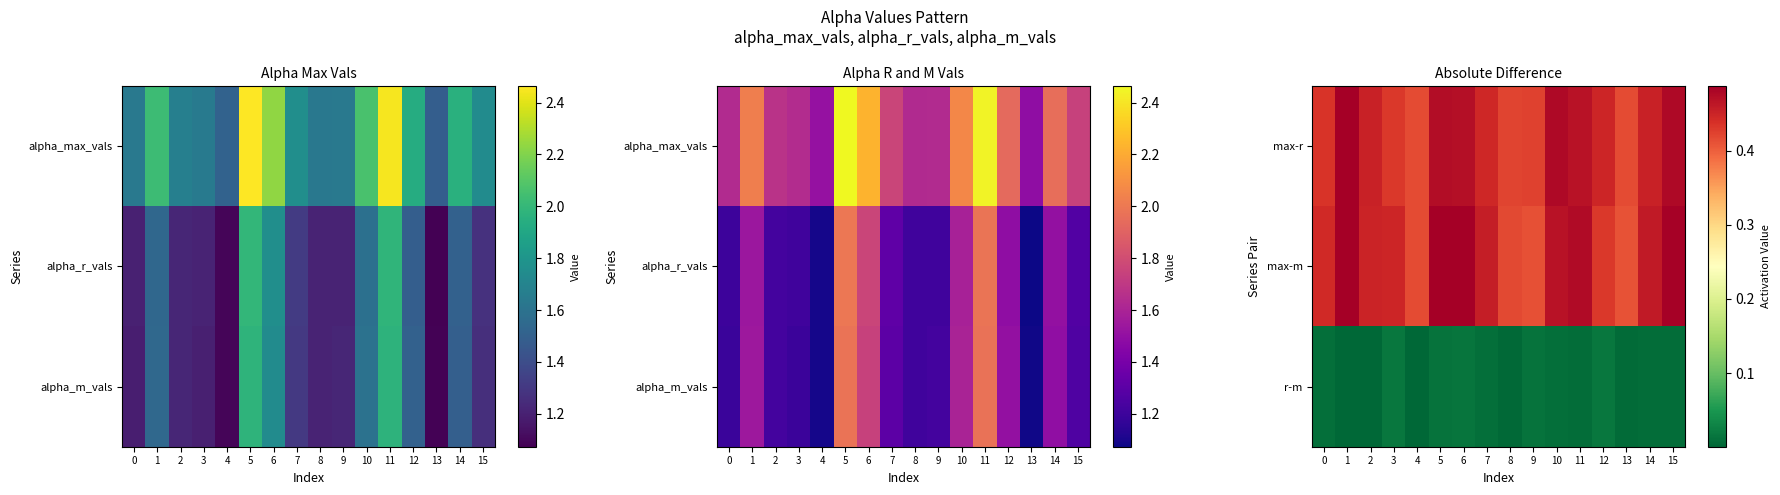

How many data points does each series have?

16